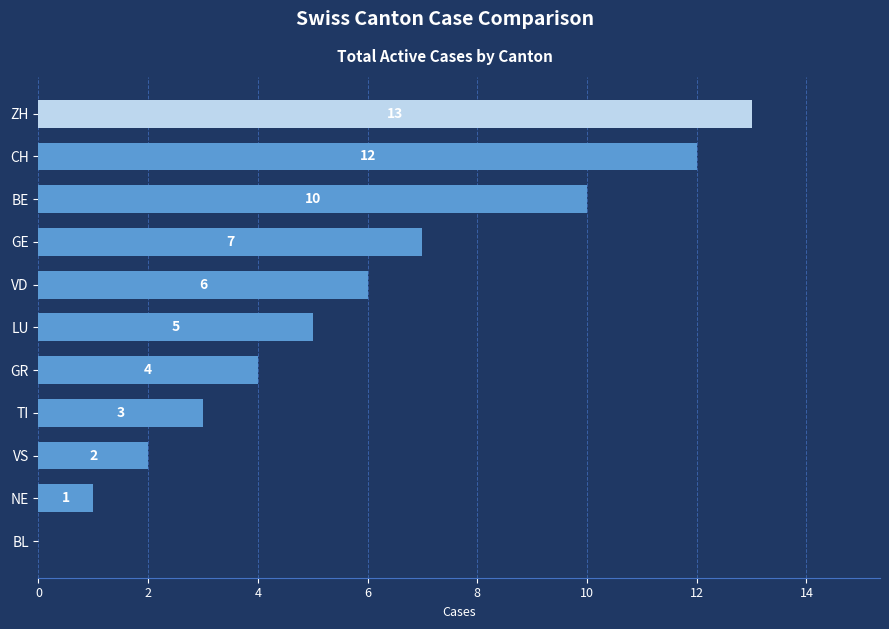

Reading top to bottom, what are all the values shown in this chart?

ZH=13	CH=12	BE=10	GE=7	VD=6	LU=5	GR=4	TI=3	VS=2	NE=1	BL=0